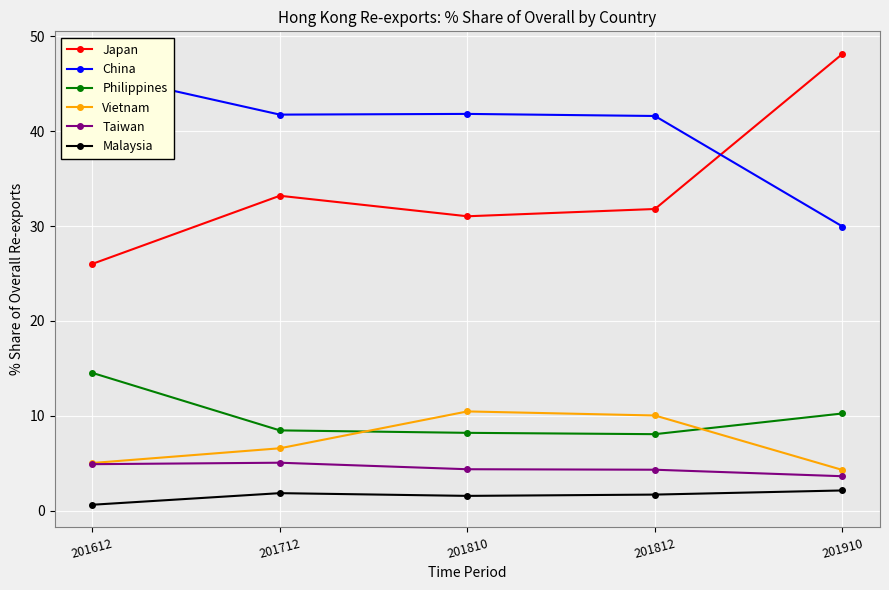

Rank the series by their maximum value, from highest to lowest.

Japan, China, Philippines, Vietnam, Taiwan, Malaysia